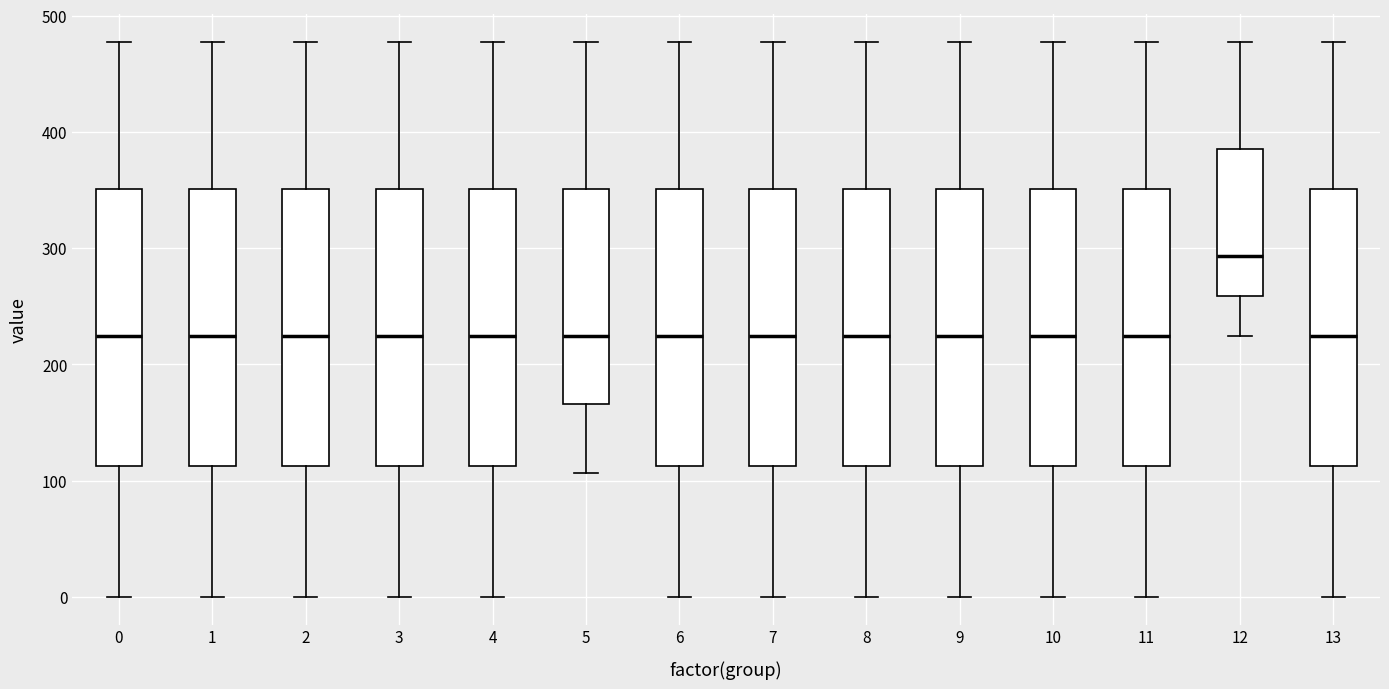

Where does the median line of the box at x = 8 sit on the y-axis? The values are not printed on the chart, so give them approximately, as read against the axis.

220